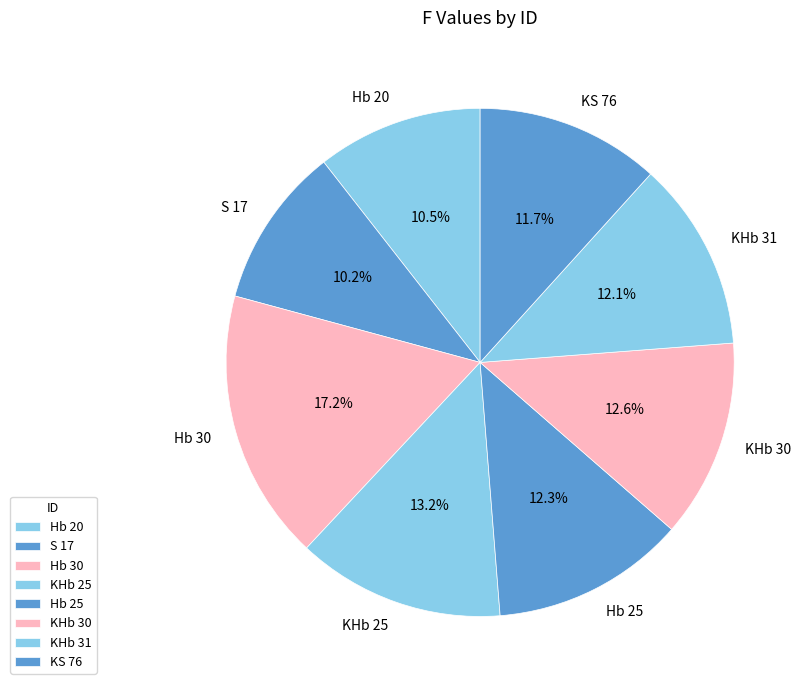

Approximately how many times larger is the value at KHb 25 compared to Hb 25?

1.1